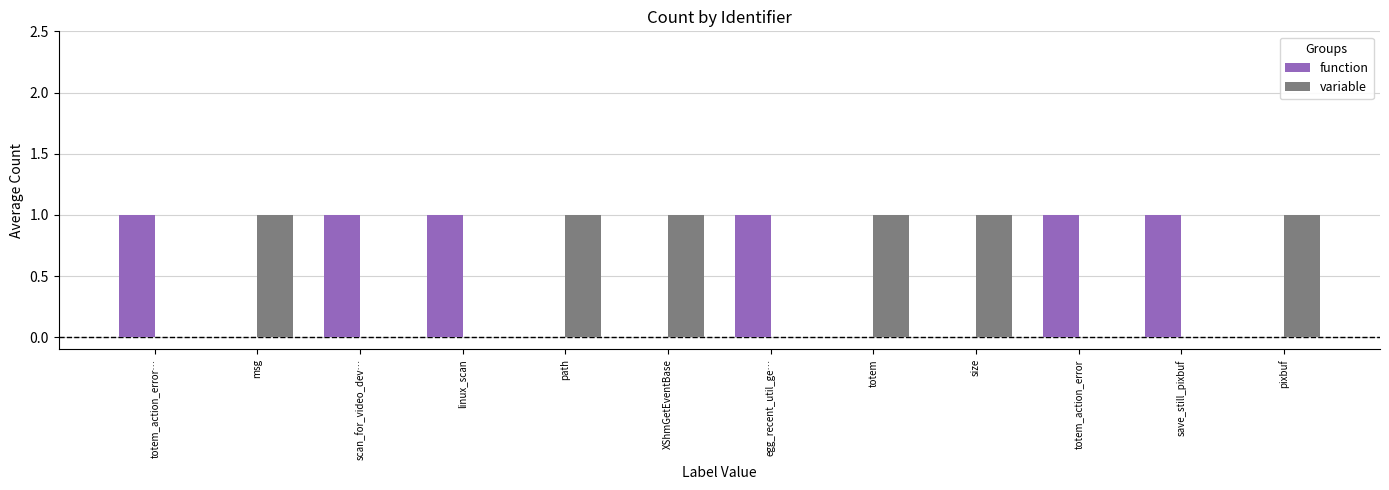

Read the variable value at size.

1